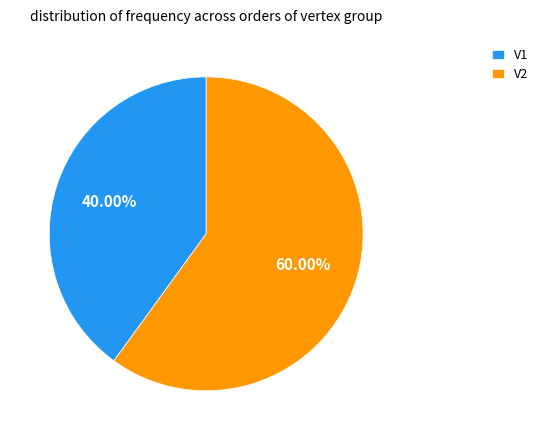

Which slice is the smallest?

V1